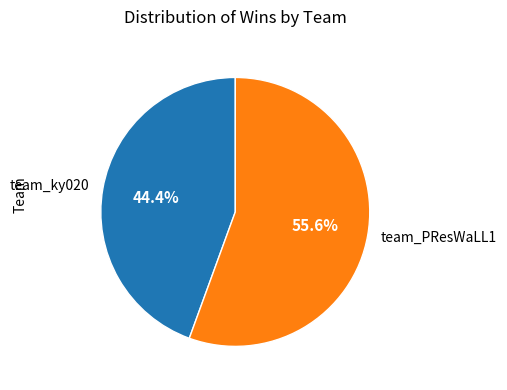

To the nearest percent, what is the difference between the largest and smallest slice percentages?

11%